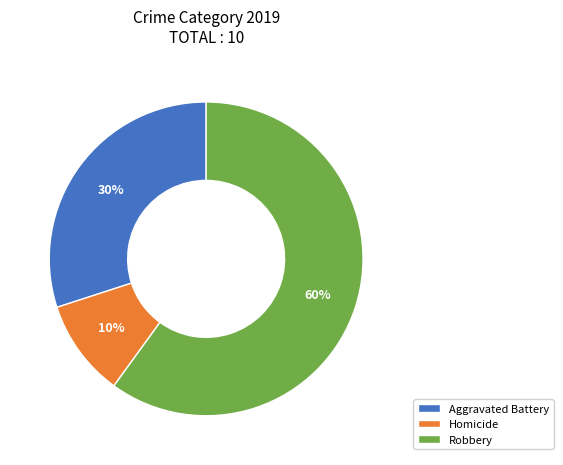

Is it true that Aggravated Battery is 25% of the pie?

False